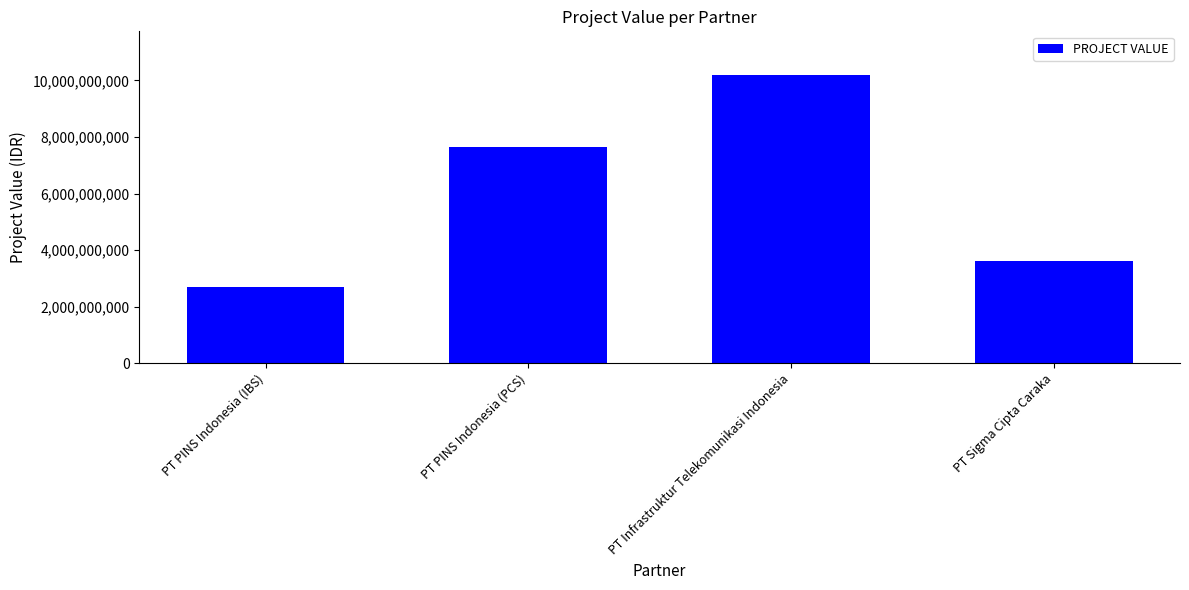

Reading left to right, list all the values displayed in this chart.

2680000000	7650000000	10200000000	3624500000